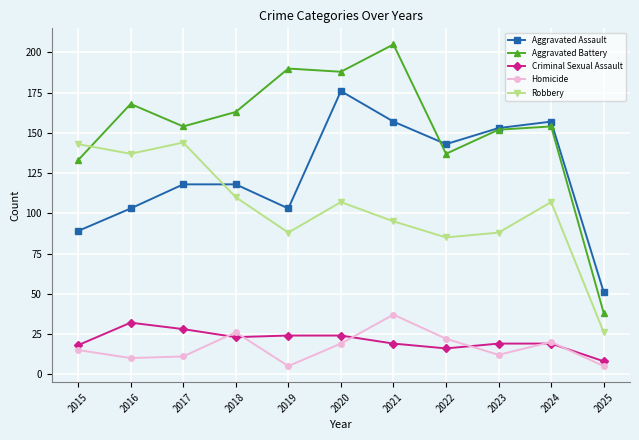

At 2020, list the series in order from smallest to largest.

Homicide, Criminal Sexual Assault, Robbery, Aggravated Assault, Aggravated Battery